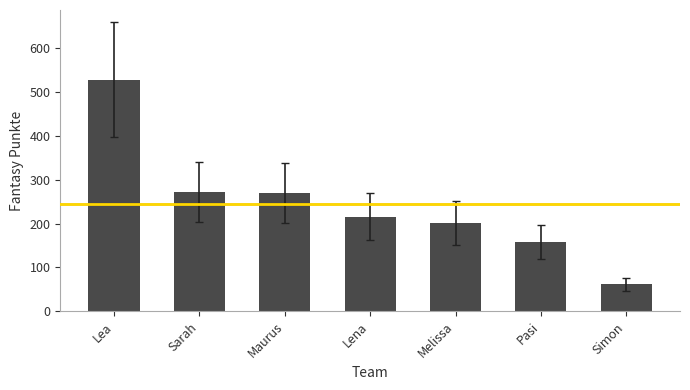

What is the maximum value shown in the chart?

529